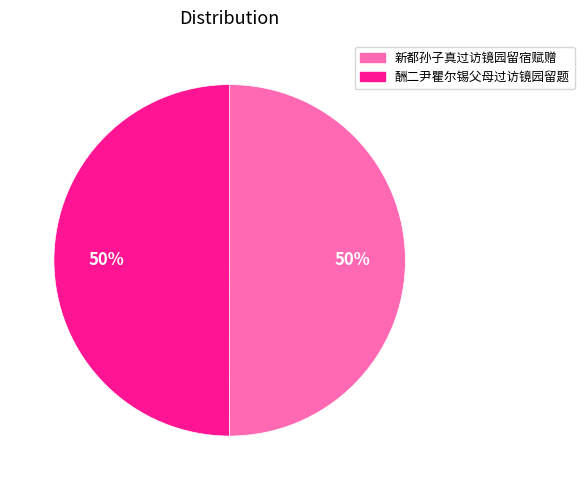

True or false: 酬二尹瞿尔锡父母过访镜园留题 accounts for 64% of the total.

False